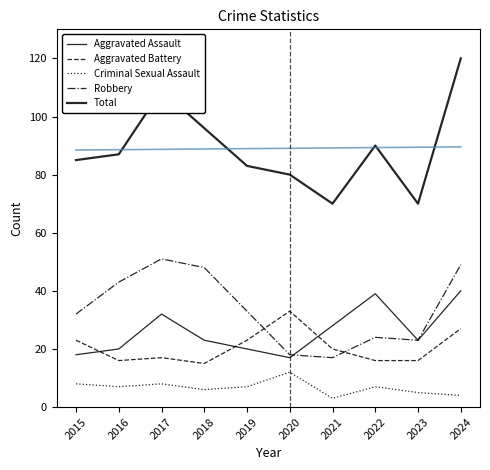

How many values in the Aggravated Assault series are below 23?

4